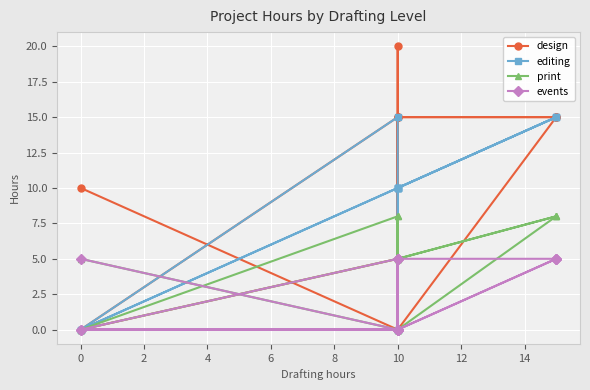

What is the average value of the editing series?

8